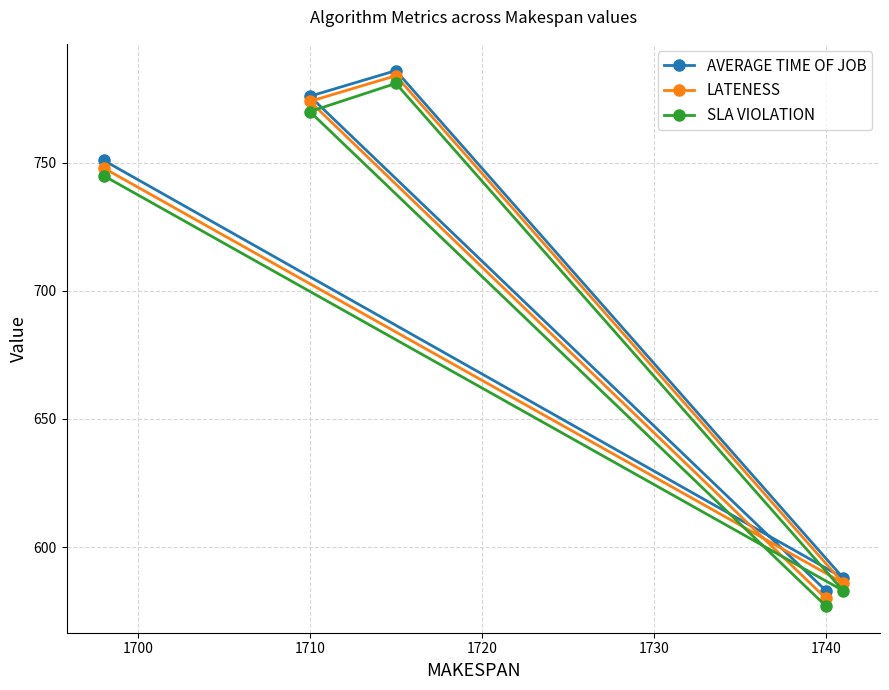

The value of AVERAGE TIME OF JOB at 1710 is 1394. True or false?

False